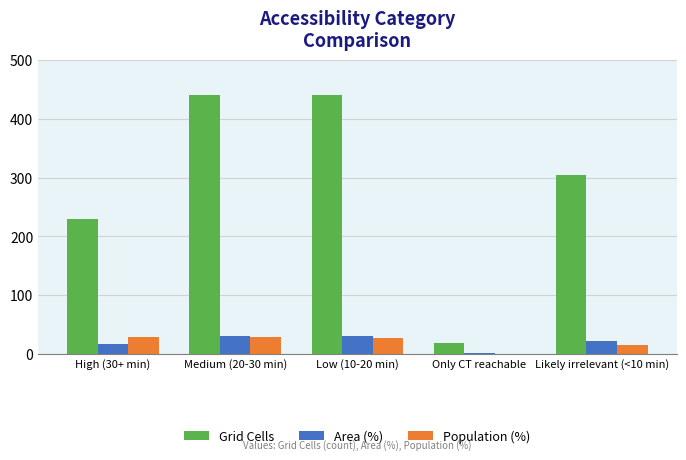

Between High (30+ min) and Likely irrelevant (<10 min), which series saw the biggest shift?

Grid Cells